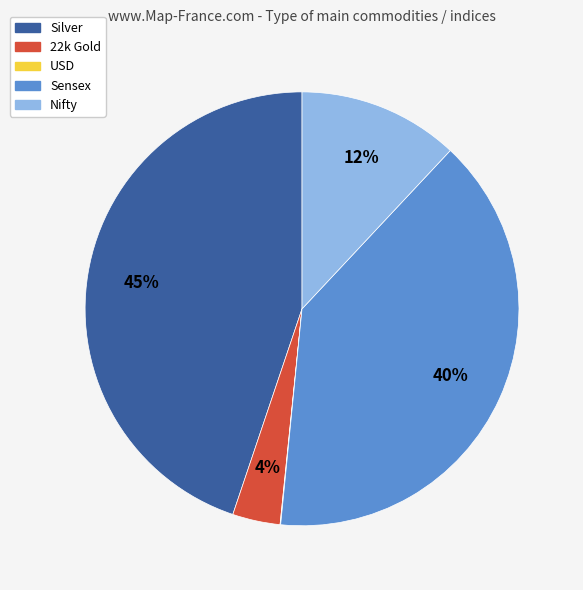

Which slice is the largest?

Silver